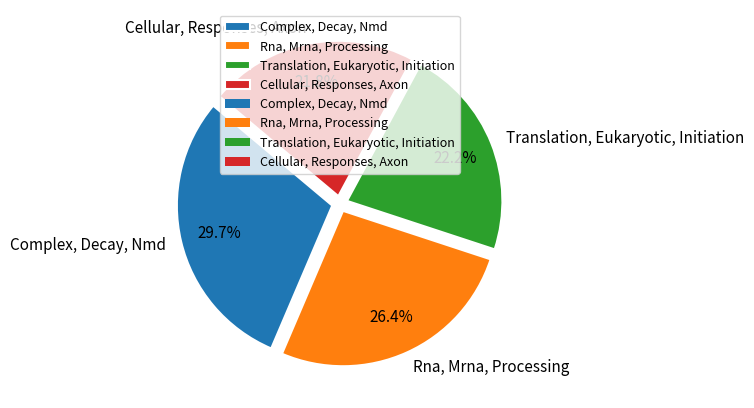

To the nearest percent, what portion does Complex, Decay, Nmd represent?

30%